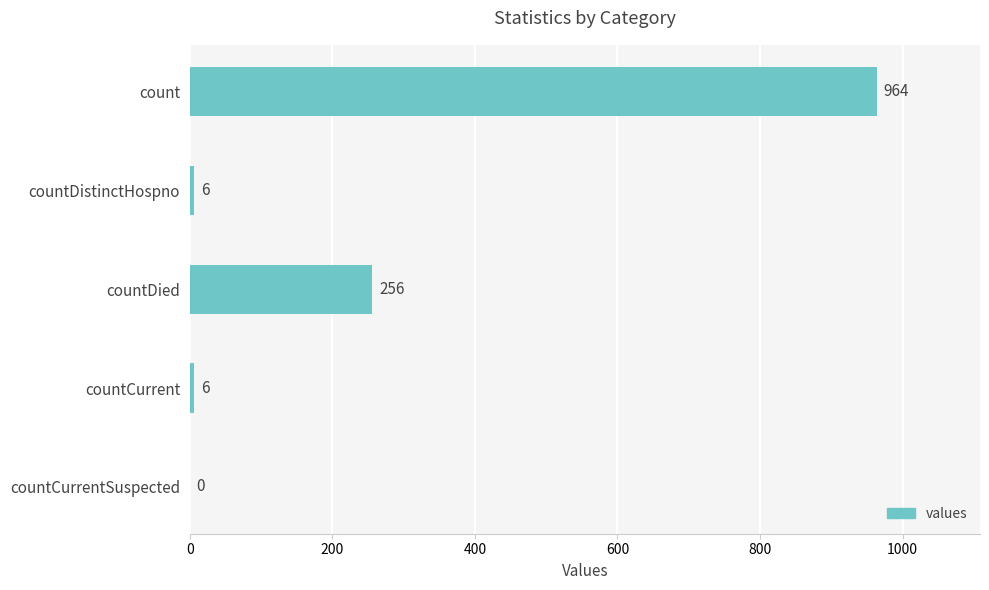

True or false: the data shows 256 at countDied.

True